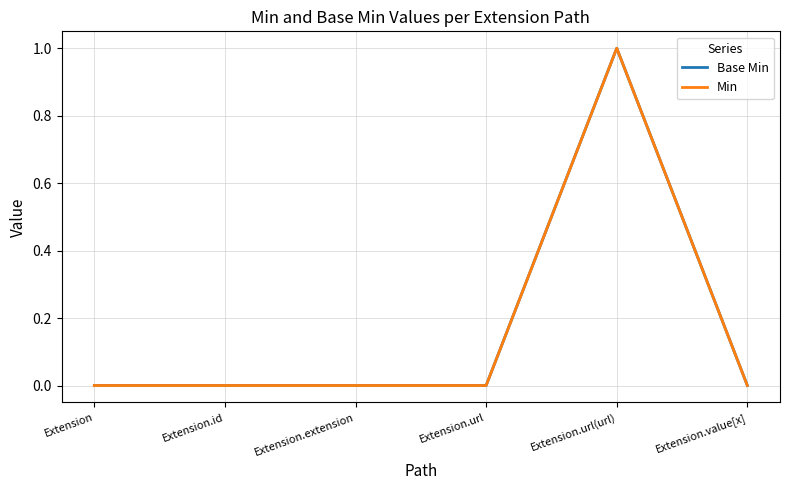

Is this an area chart (filled region under the line)?

No